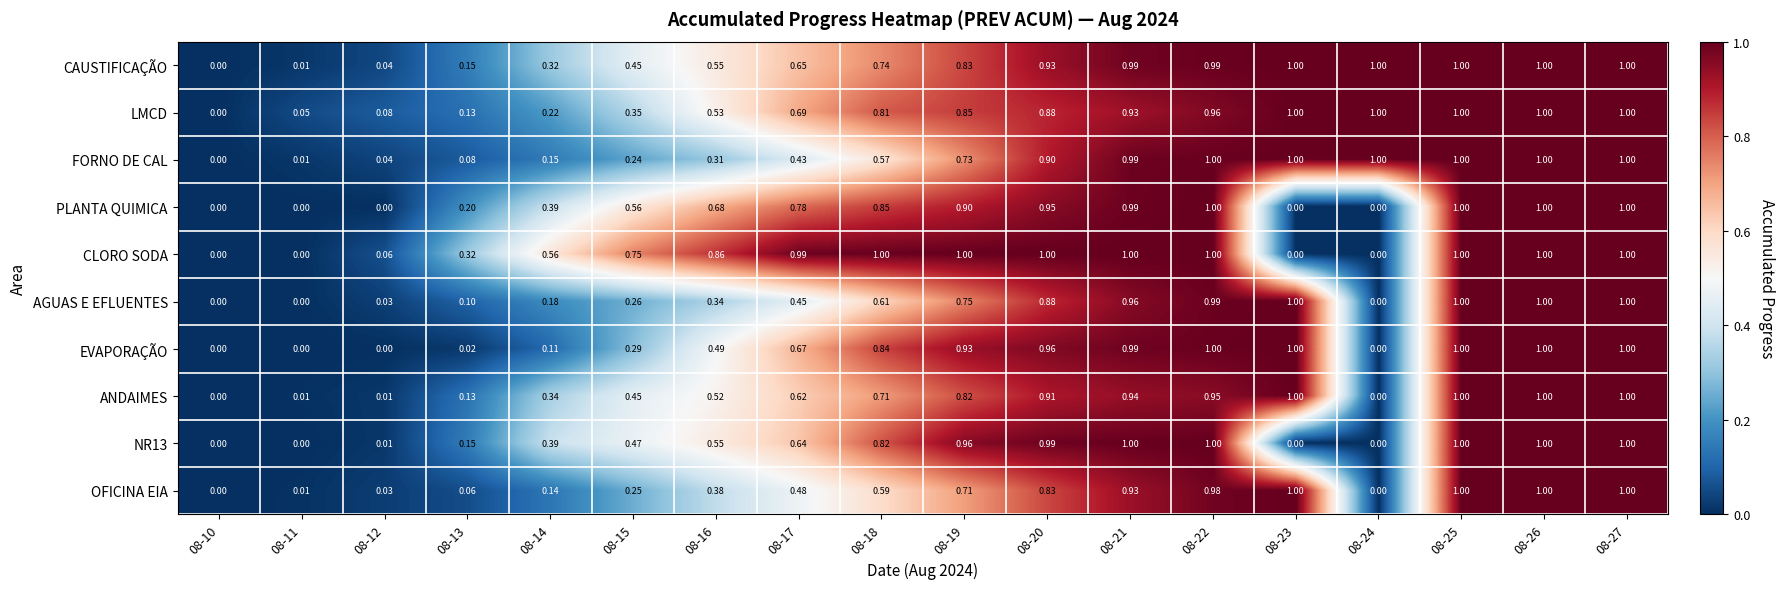

Between 08-20 and 08-22, which series saw the biggest shift?

OFICINA EIA